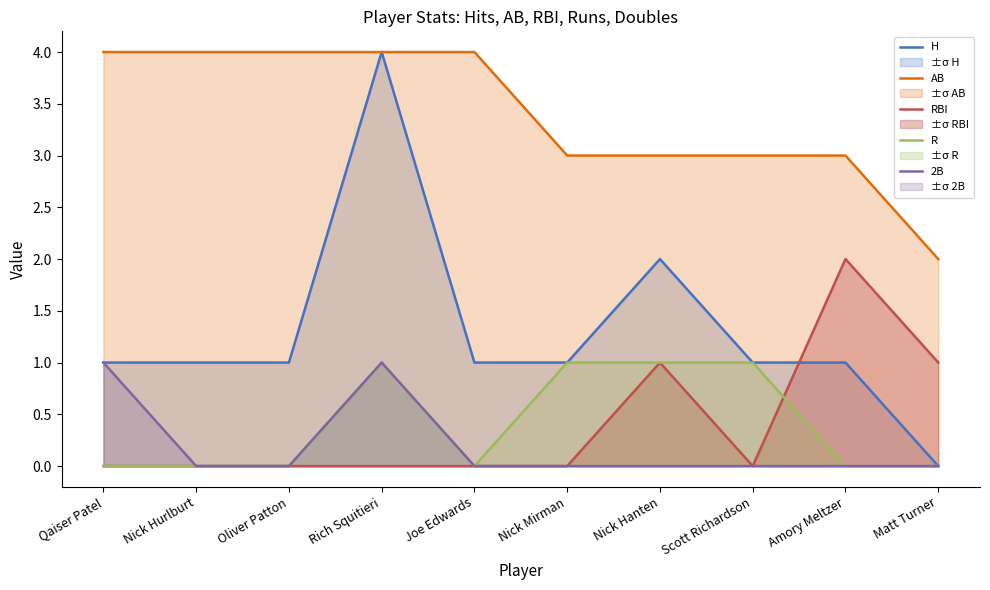

How many series are shown in this chart?

5